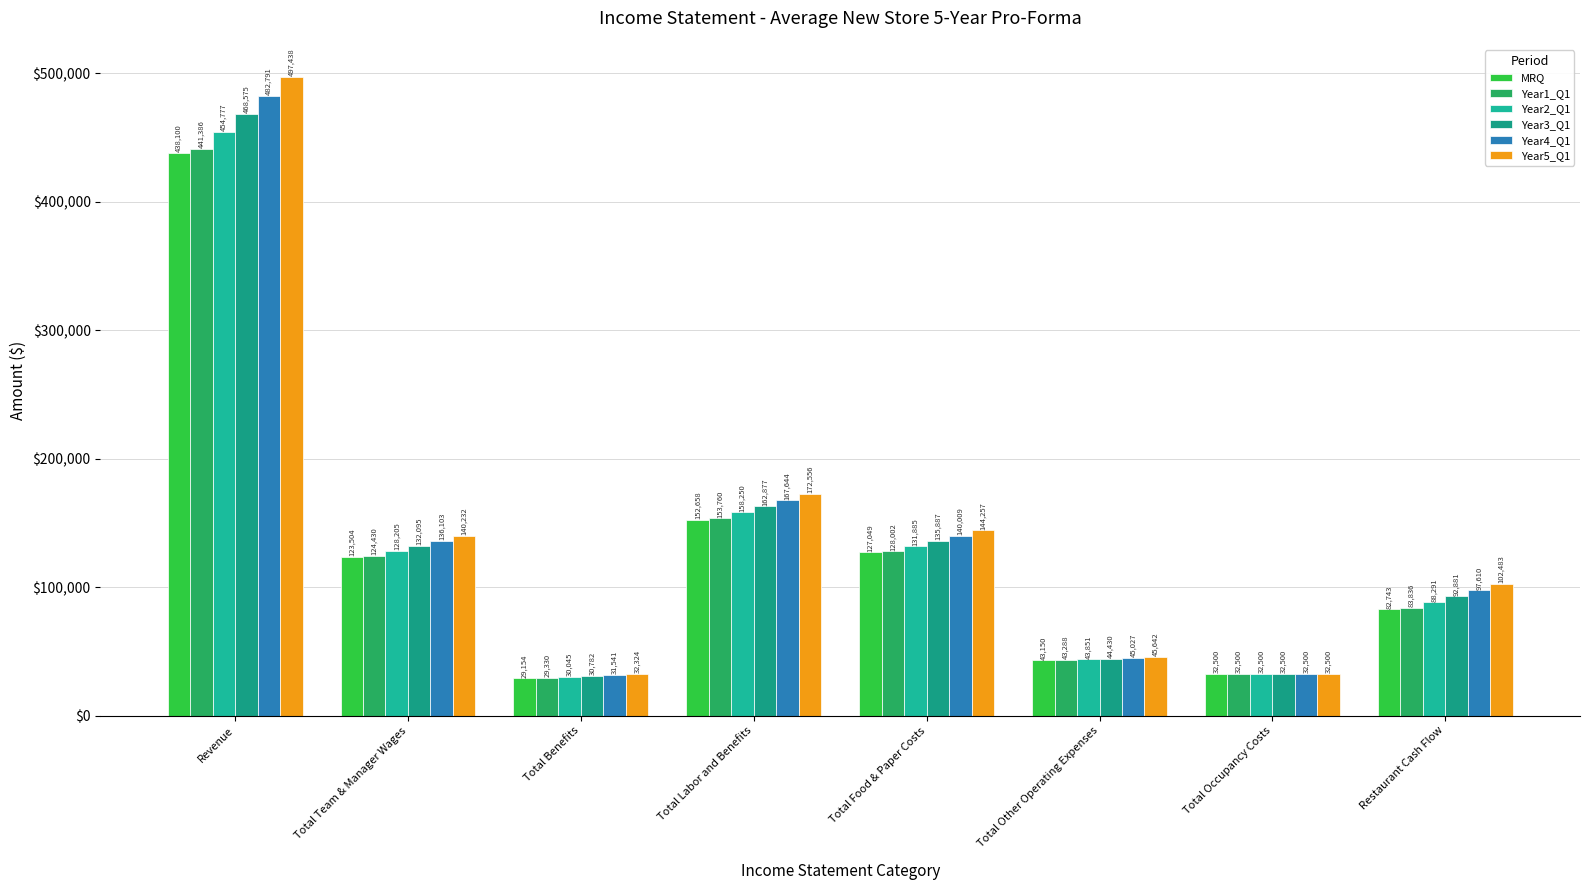

Between Total Team & Manager Wages and Total Other Operating Expenses, which series saw the biggest shift?

Year5_Q1